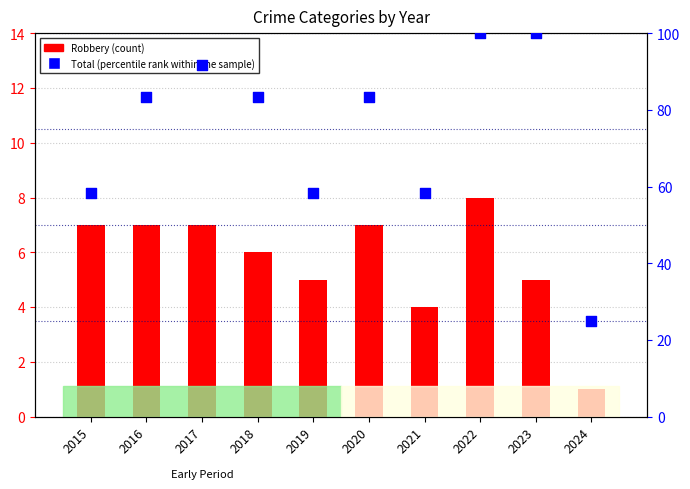

What is the total value across all series at 2015?

65.3